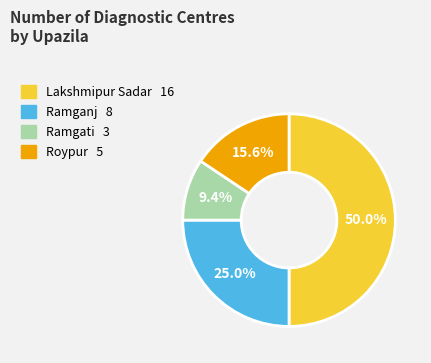

How many slices are in this pie chart?

4